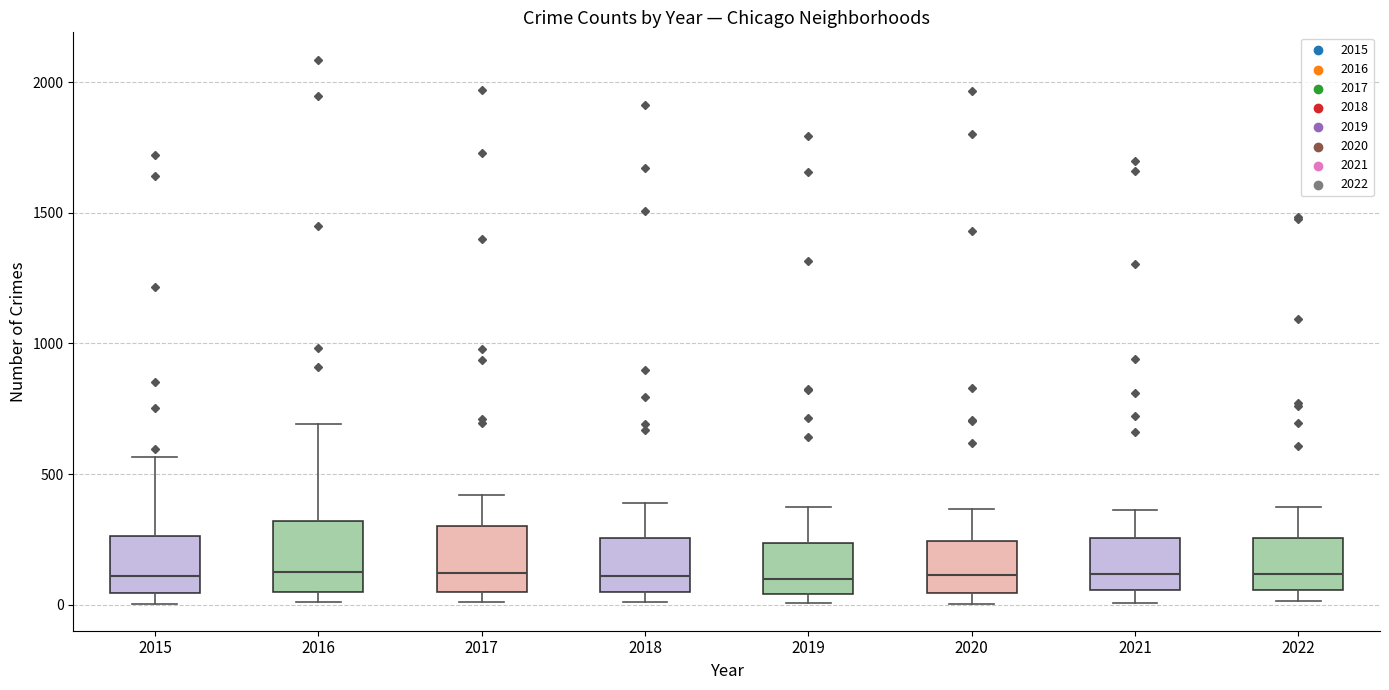

Reading left to right, transcribe this box plot: for each box, give where its median line is, the range the box spans, and where its two whiskers end, as read against the y-axis. The values are not printed on the chart, so give them approximately, as read against the axis.

2015: median 100, box 50 to 250, whiskers 0 to 550
2016: median 150, box 50 to 300, whiskers 0 to 700
2017: median 100, box 50 to 300, whiskers 0 to 400
2018: median 100, box 50 to 250, whiskers 0 to 400
2019: median 100, box 50 to 250, whiskers 0 to 400
2020: median 100, box 50 to 250, whiskers 0 to 350
2021: median 100, box 50 to 250, whiskers 0 to 350
2022: median 100, box 50 to 250, whiskers 0 to 400